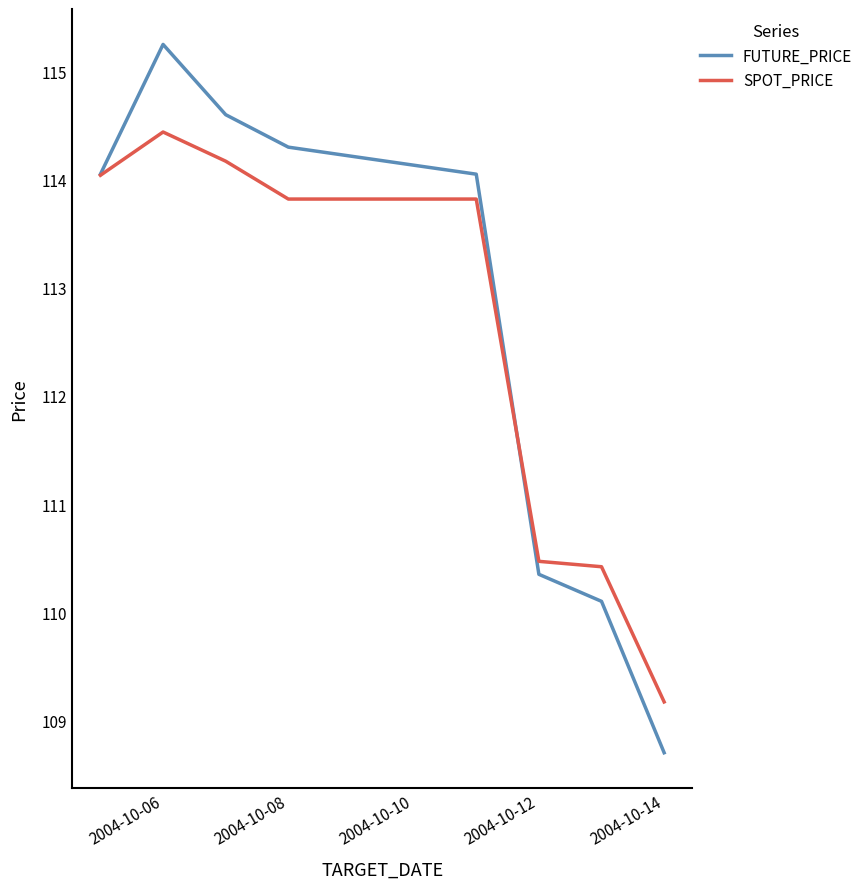

Rank the series by their maximum value, from highest to lowest.

FUTURE_PRICE, SPOT_PRICE